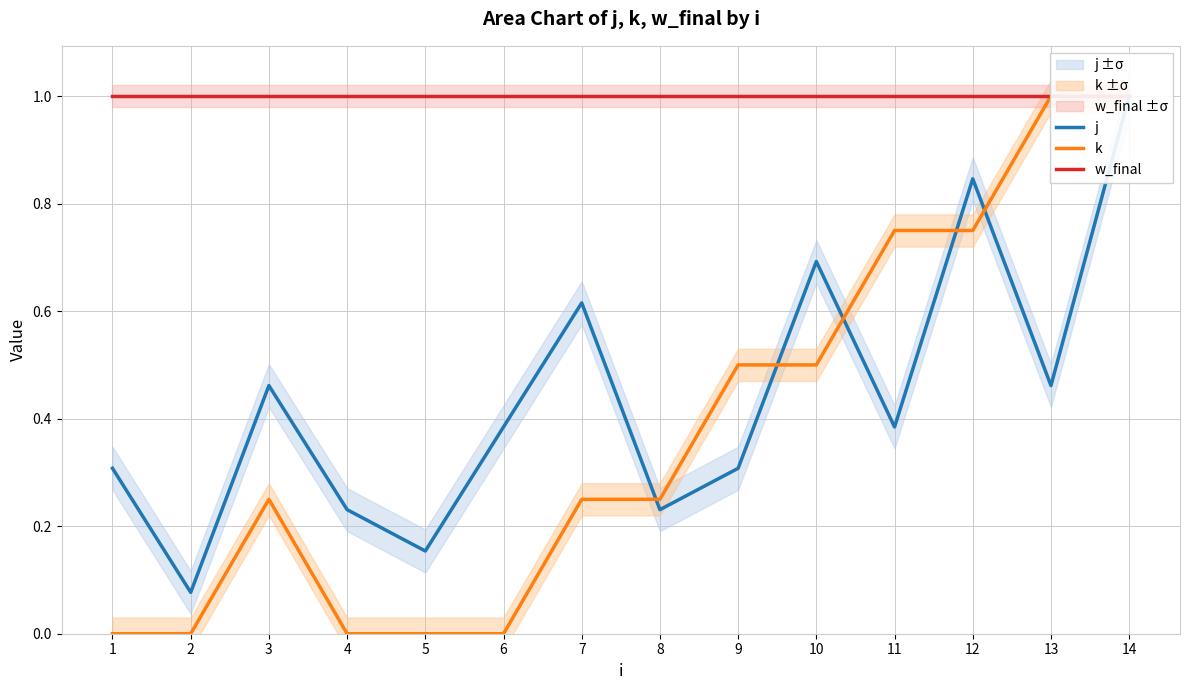

At which label does w_final reach its minimum?

1